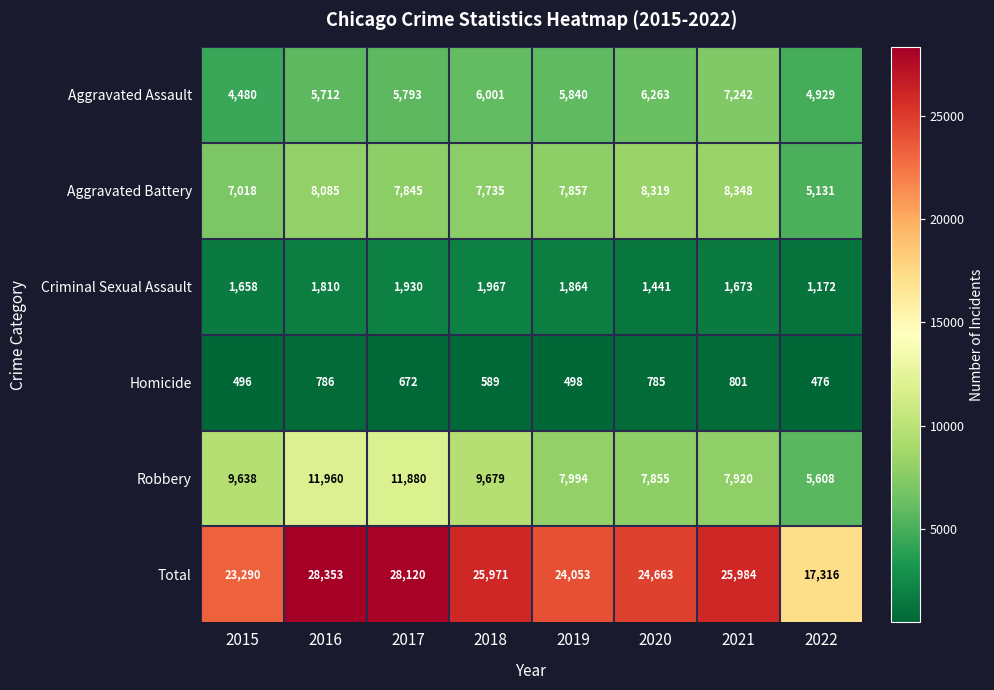

True or false: Aggravated Assault has a value of 6263 at 2020.

True